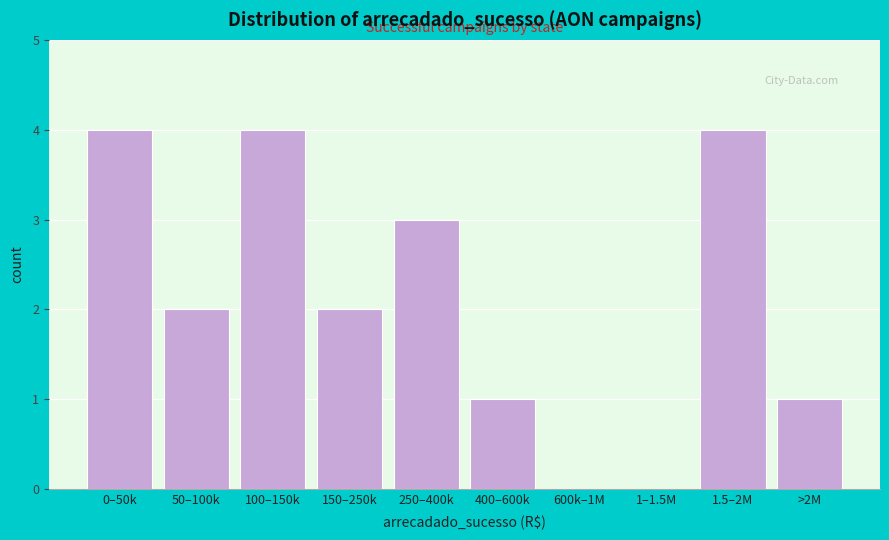

Reading right to left, what are all the values shown in this chart?

>2M=1	1.5–2M=4	1–1.5M=0	600k–1M=0	400–600k=1	250–400k=3	150–250k=2	100–150k=4	50–100k=2	0–50k=4